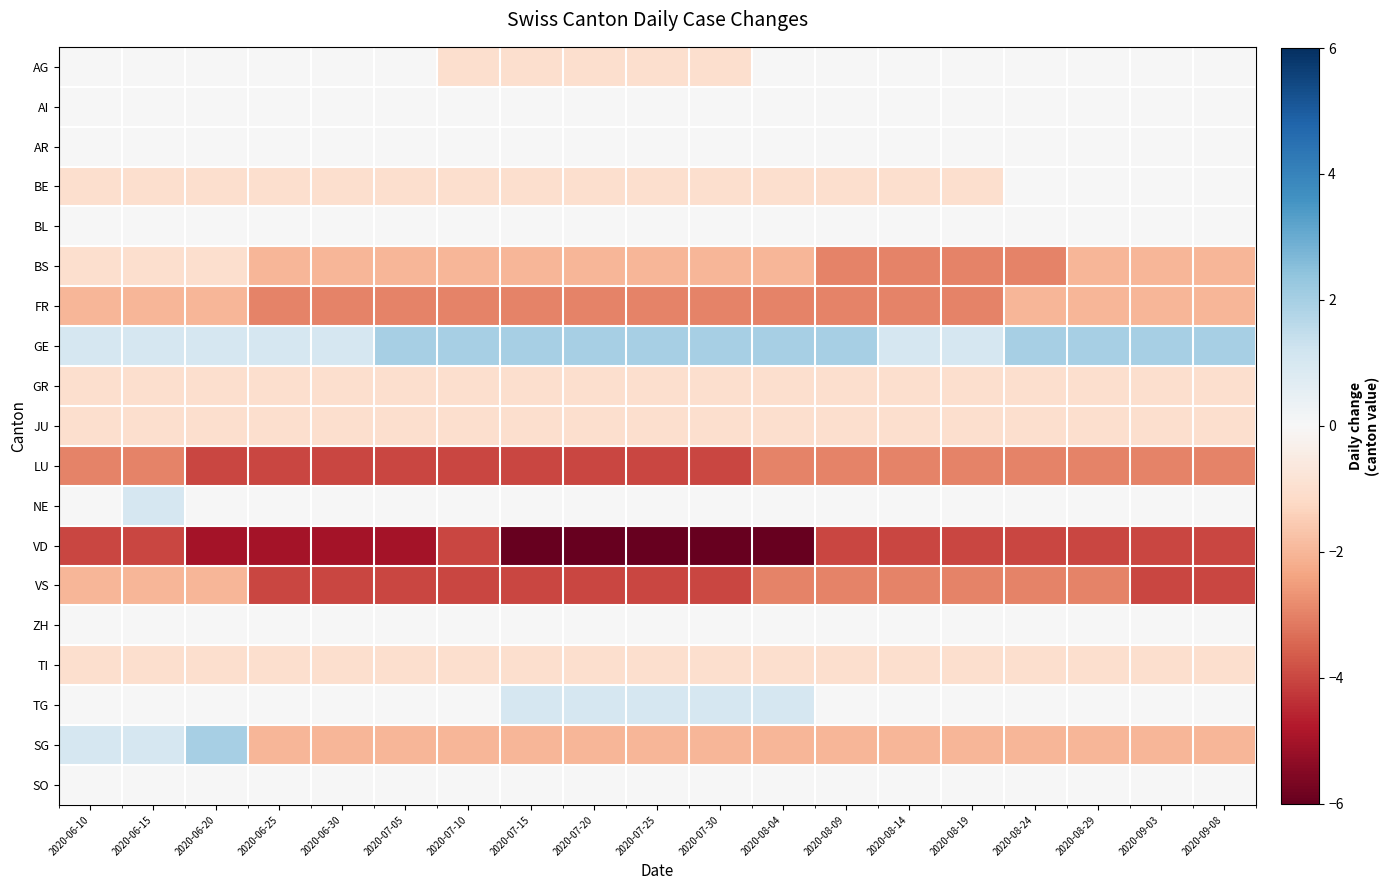

At which category is the sum across all series the highest?

2020-06-15